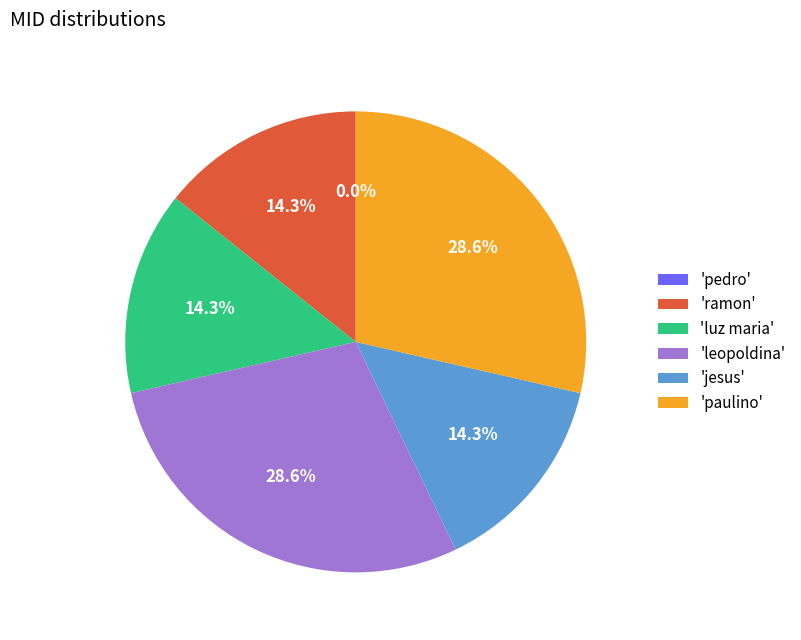

Rank the categories by value from highest to lowest.

leopoldina, paulino, ramon, luz maria, jesus, pedro